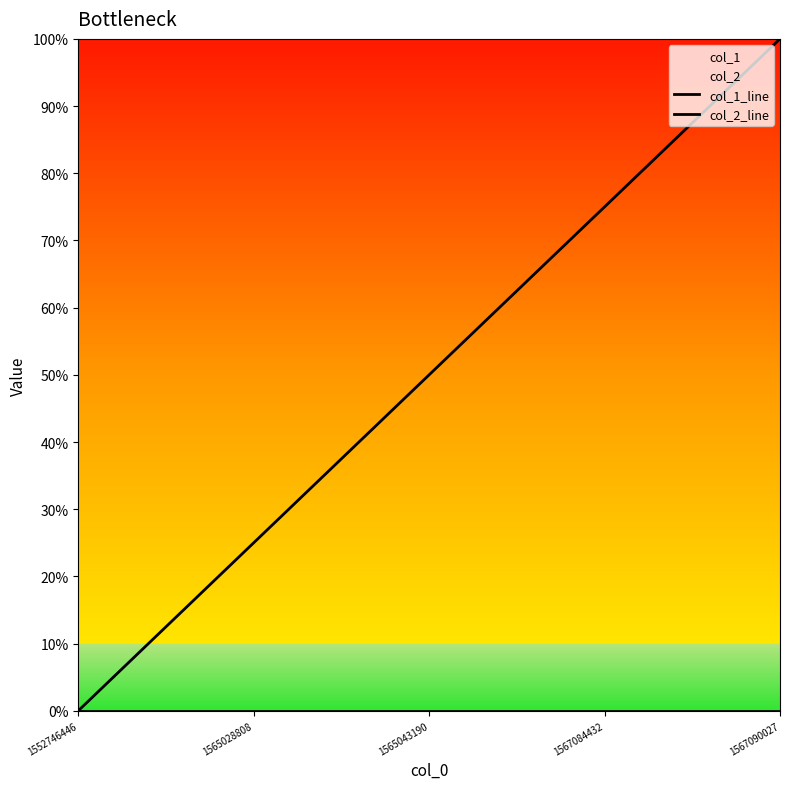

What is the approximate value of col_1_line at 1565028808?

25